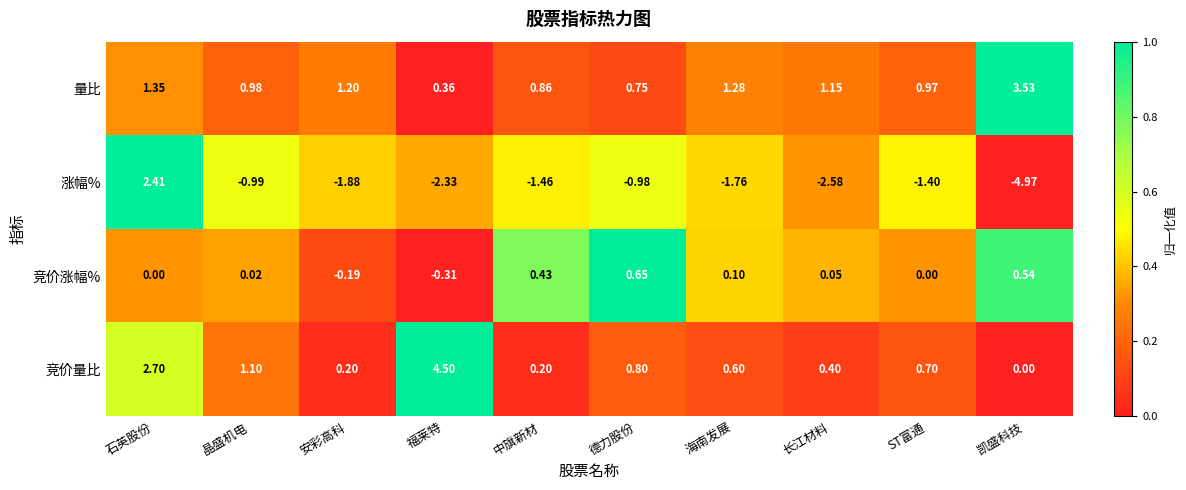

Which series has the largest total across all categories?

量比